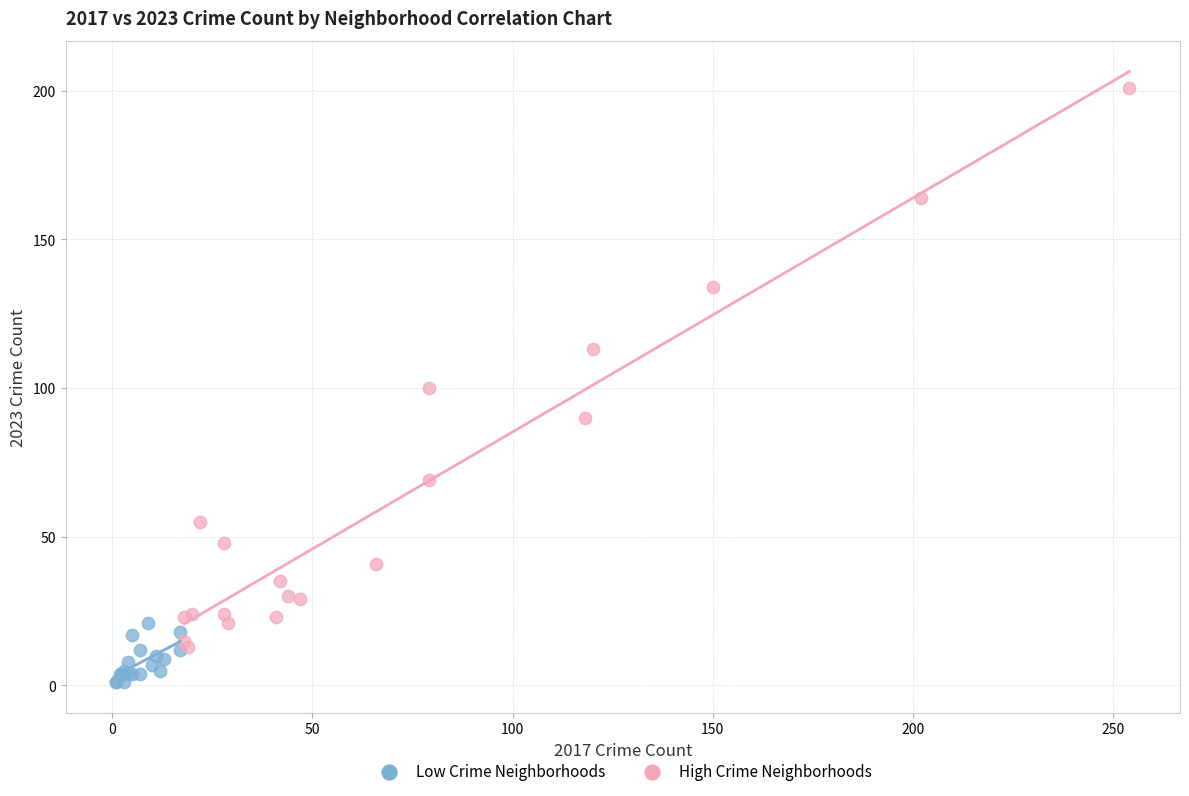

Which series reaches the maximum Y coordinate?

High Crime Neighborhoods